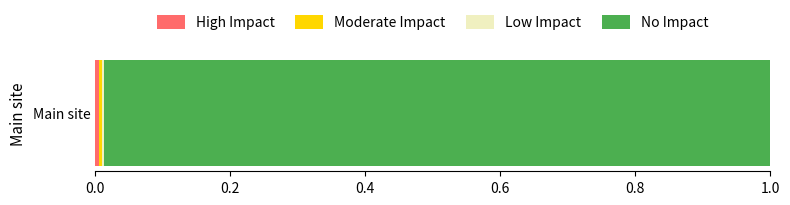

Count the number of data series in this chart.

4